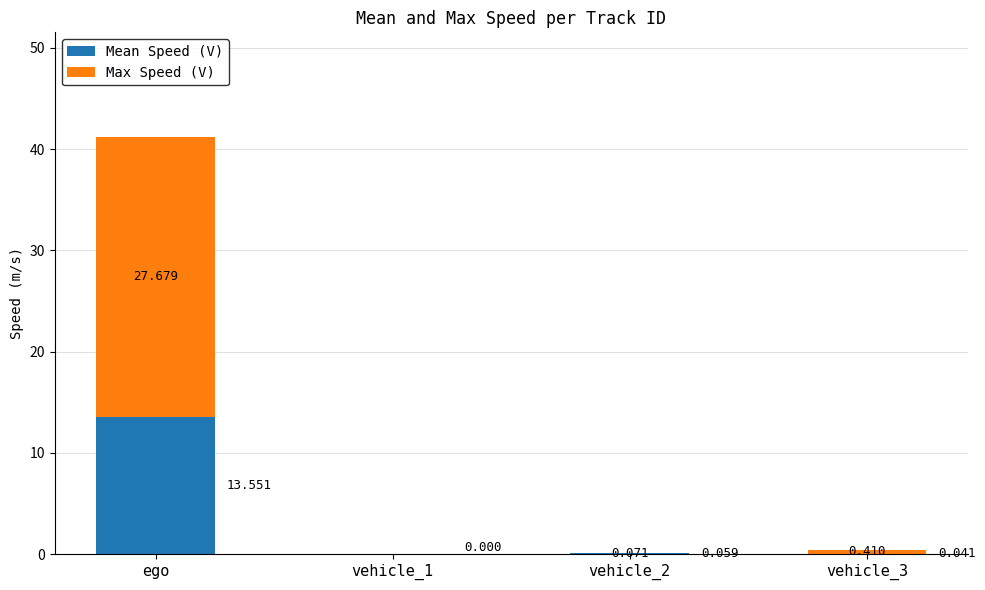

At which category is the sum across all series the highest?

ego